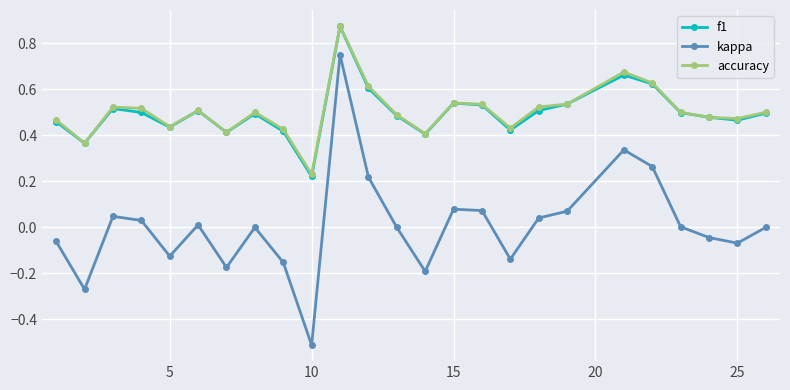

What are all the series names shown in the legend?

f1, kappa, accuracy